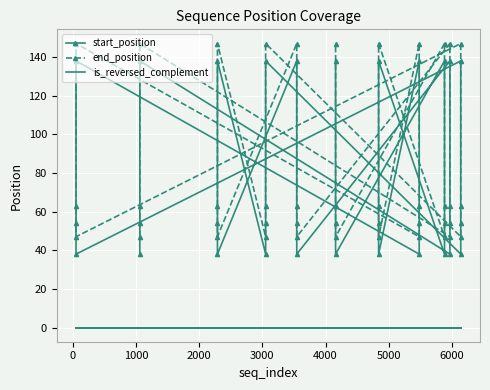

What are all the series names shown in the legend?

start_position, end_position, is_reversed_complement